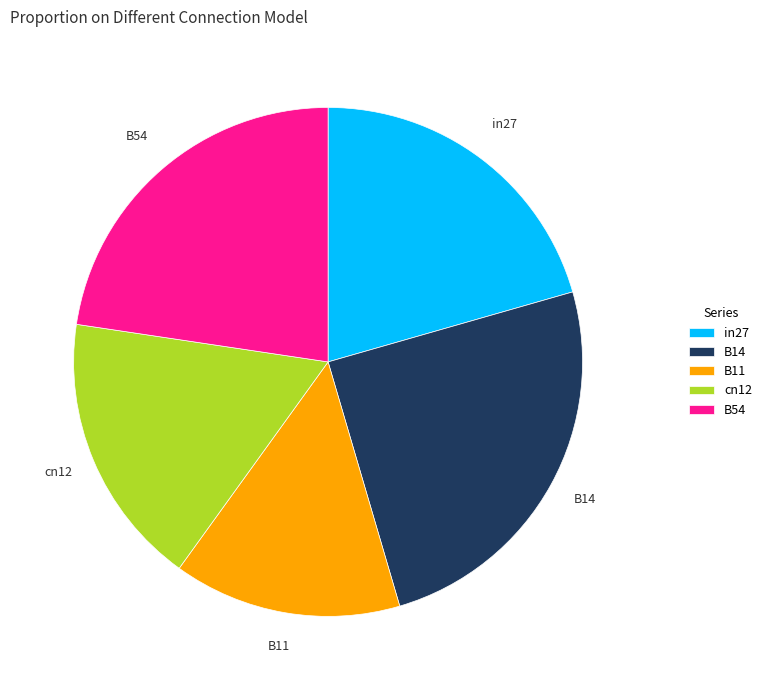

Is the sum of B54 and cn12 greater than half?

No